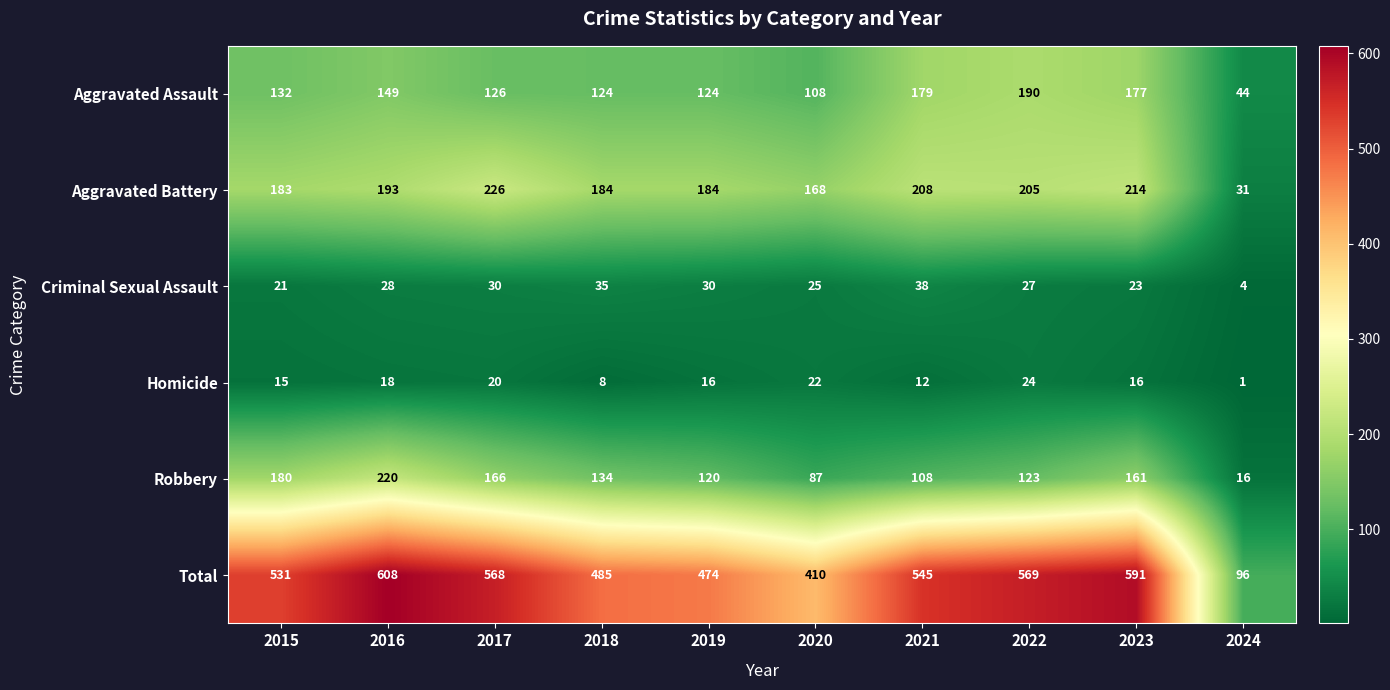

At how many categories does at least one series exceed 501?

6